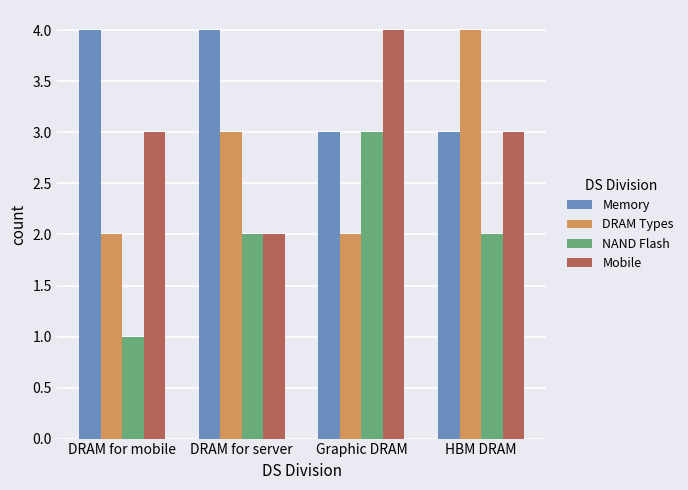

What is the total value across all series at HBM DRAM?

12